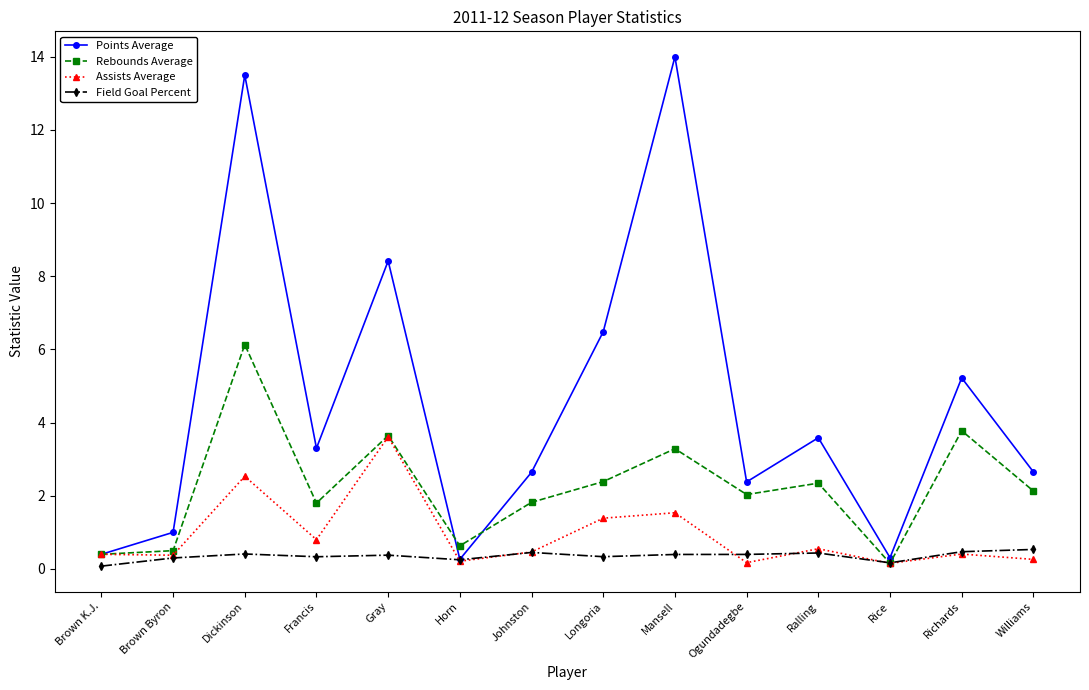

Where is the first local maximum for Assists Average?

Dickinson